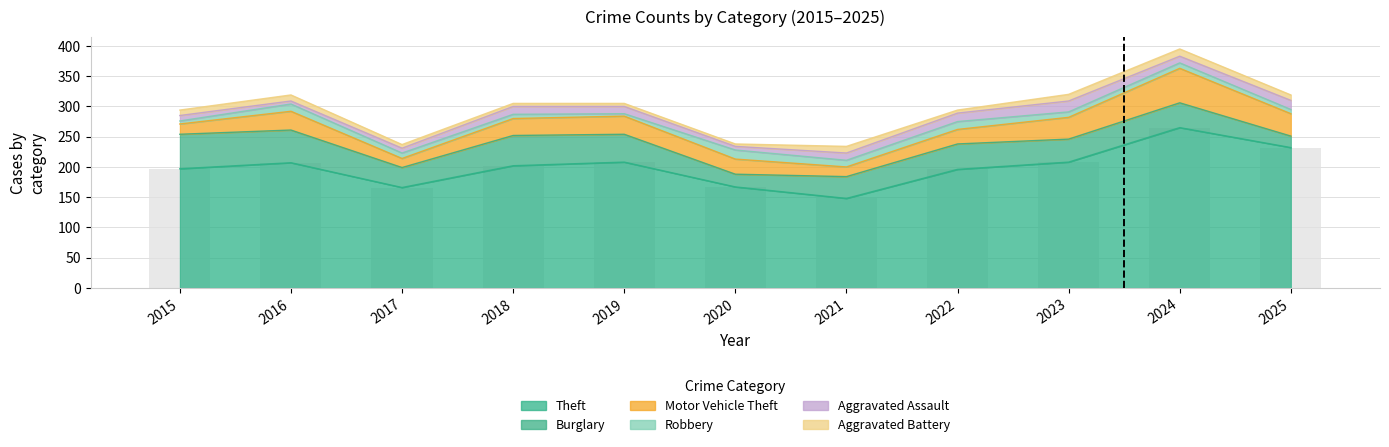

Reading right to left, list all the values displayed in this chart.

Theft: 2025=232	2024=265	2023=208	2022=196	2021=148	2020=167	2019=208	2018=202	2017=166	2016=207	2015=197
Burglary: 2025=19	2024=41	2023=38	2022=42	2021=36	2020=21	2019=46	2018=50	2017=33	2016=54	2015=57
Motor Vehicle Theft: 2025=37	2024=57	2023=36	2022=24	2021=16	2020=25	2019=30	2018=28	2017=15	2016=31	2015=17
Robbery: 2025=7	2024=9	2023=9	2022=13	2021=11	2020=15	2019=4	2018=7	2017=9	2016=12	2015=5
Aggravated Assault: 2025=15	2024=11	2023=18	2022=14	2021=12	2020=6	2019=12	2018=13	2017=8	2016=5	2015=9
Aggravated Battery: 2025=9	2024=12	2023=11	2022=5	2021=11	2020=4	2019=5	2018=5	2017=6	2016=10	2015=9